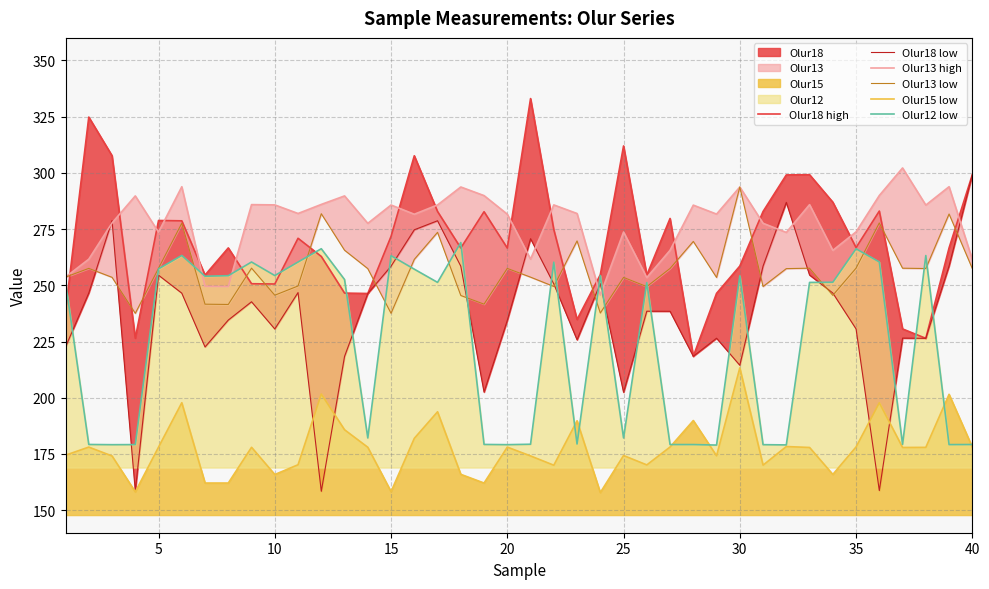

How many interior local valleys does the Olur13 high series have?

12